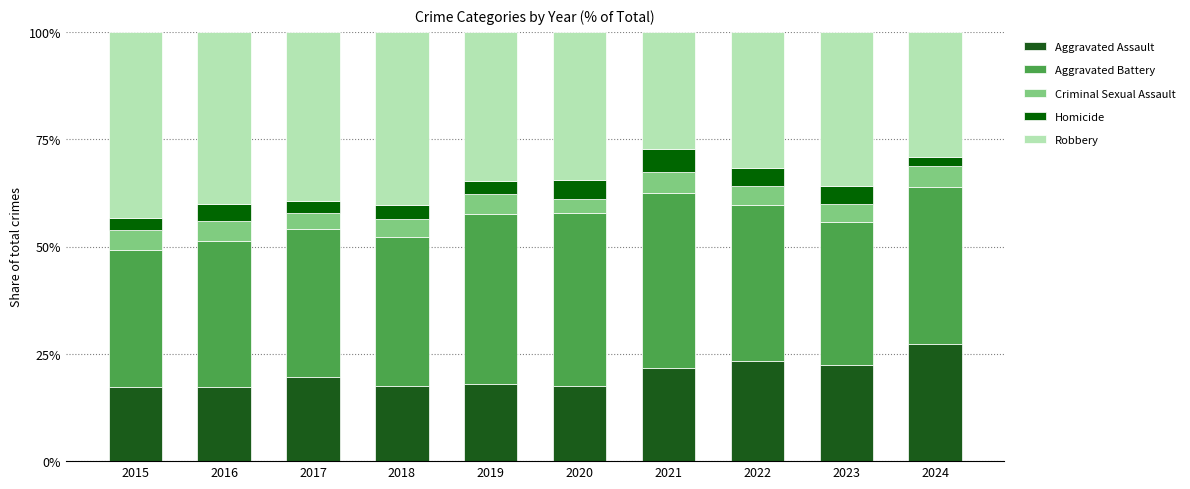

Does the chart contain any negative values?

No